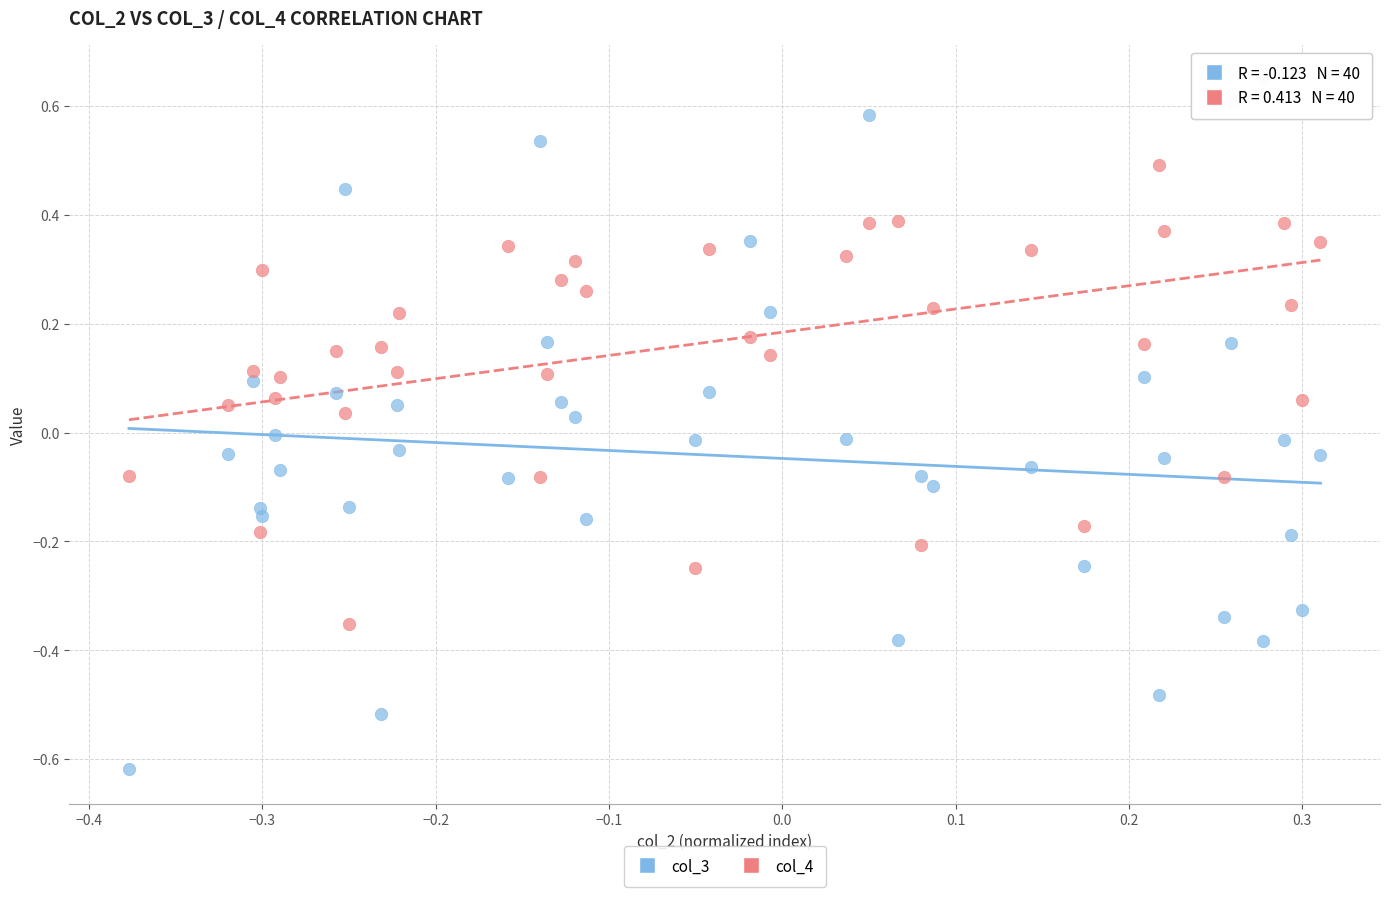

Which series has the widest spread of Y values?

col_3